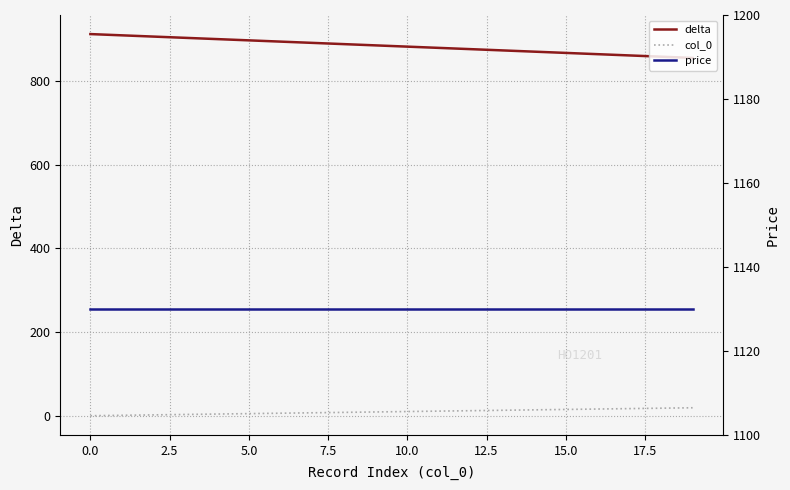

List the series in order of their peak value, highest first.

price, delta, col_0